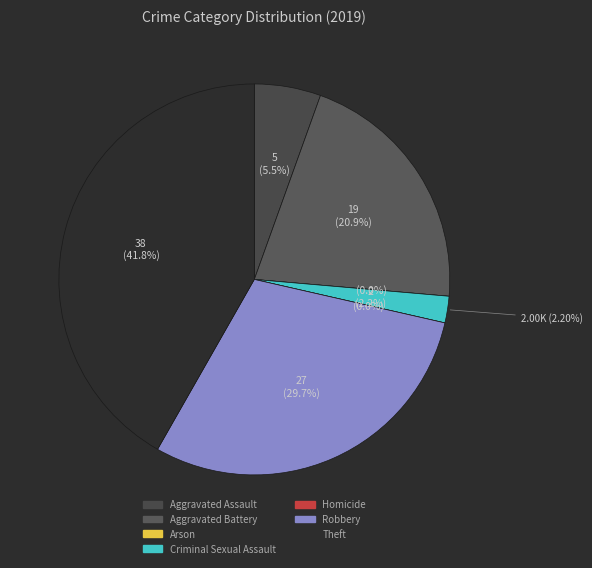

Combined, do Criminal Sexual Assault and Aggravated Assault account for over 50%?

No